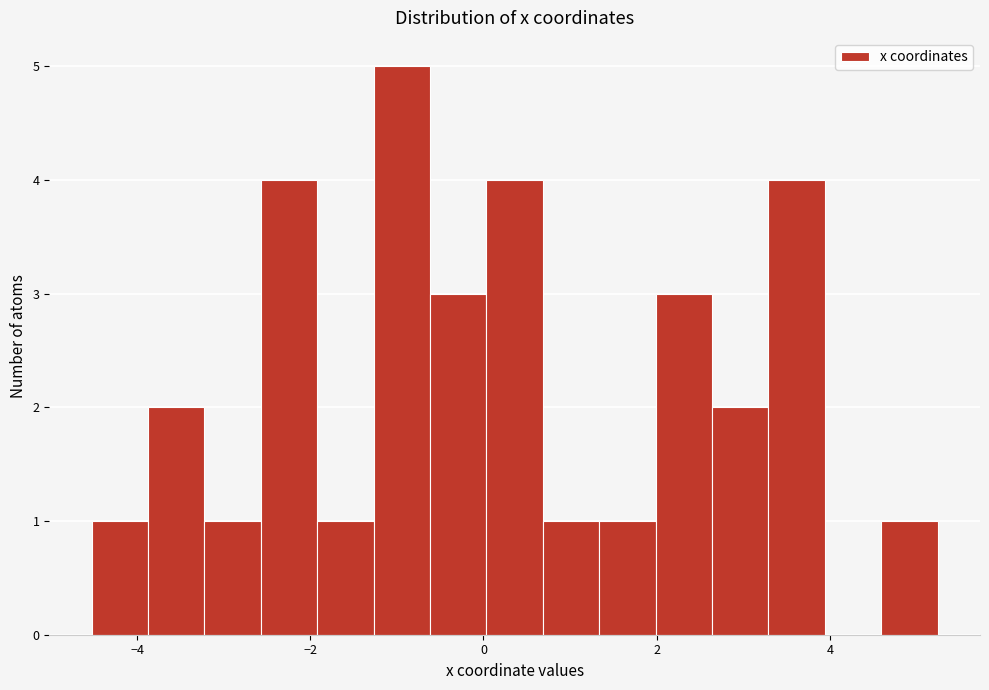

Around what value on the x-axis is the tallest bar? Give the approximate position of its centre, as read against the axis.

-1.0